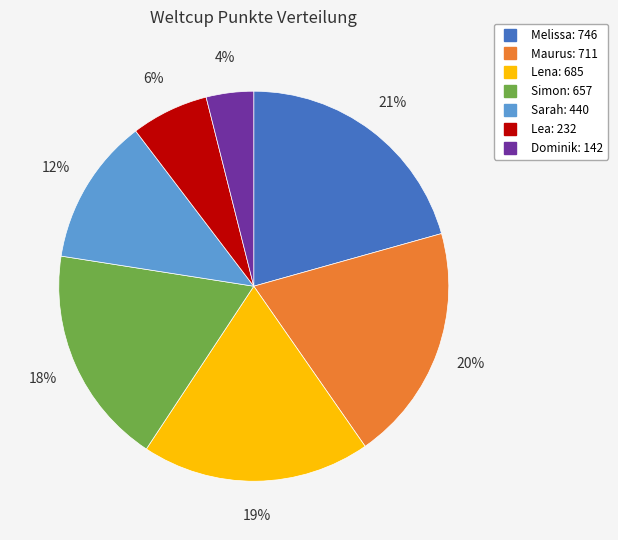

Which slice is the largest?

Melissa